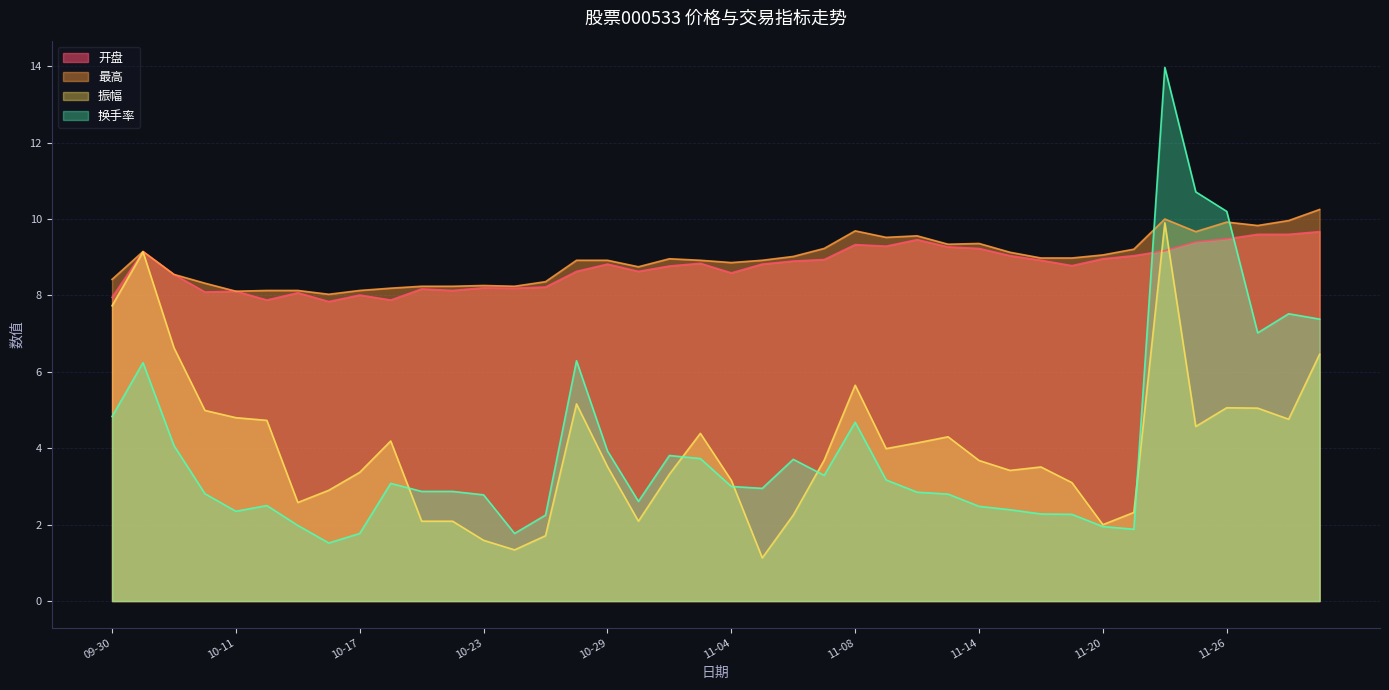

How many times do 换手率 and 最高 cross each other?

2